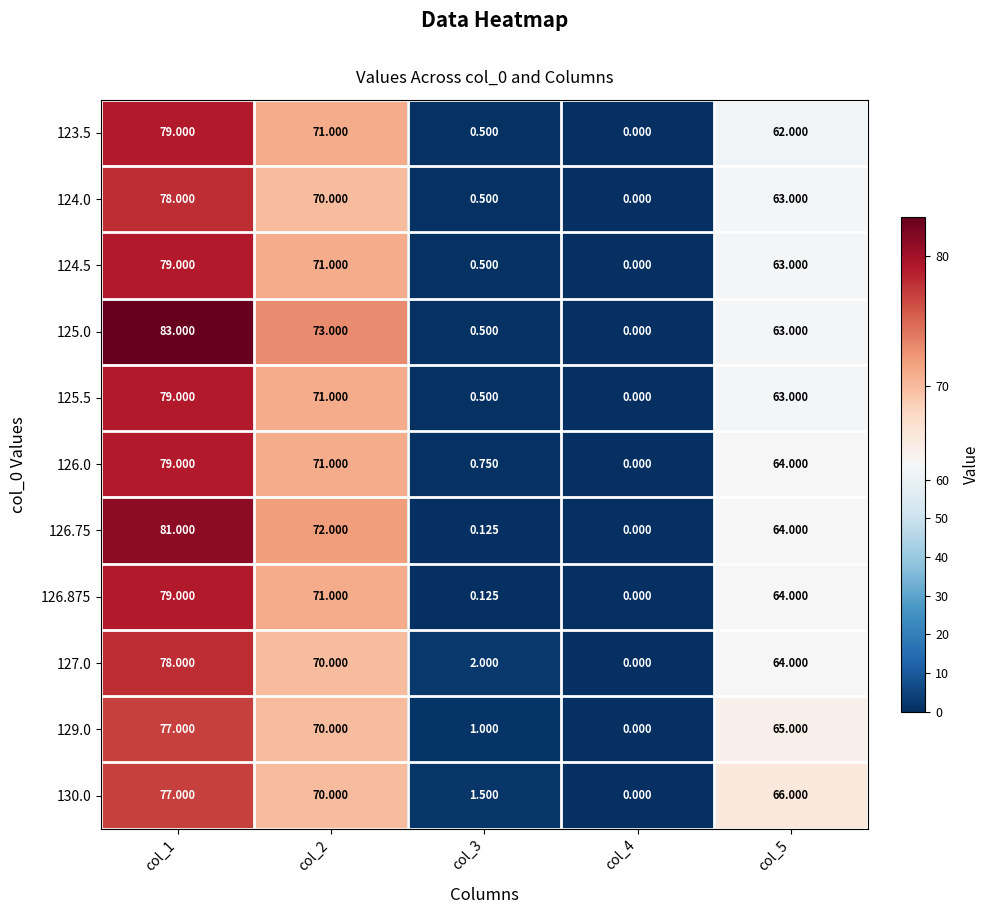

Is the value of 129.0 at col_1 greater than the value of 125.5 at col_5?

Yes